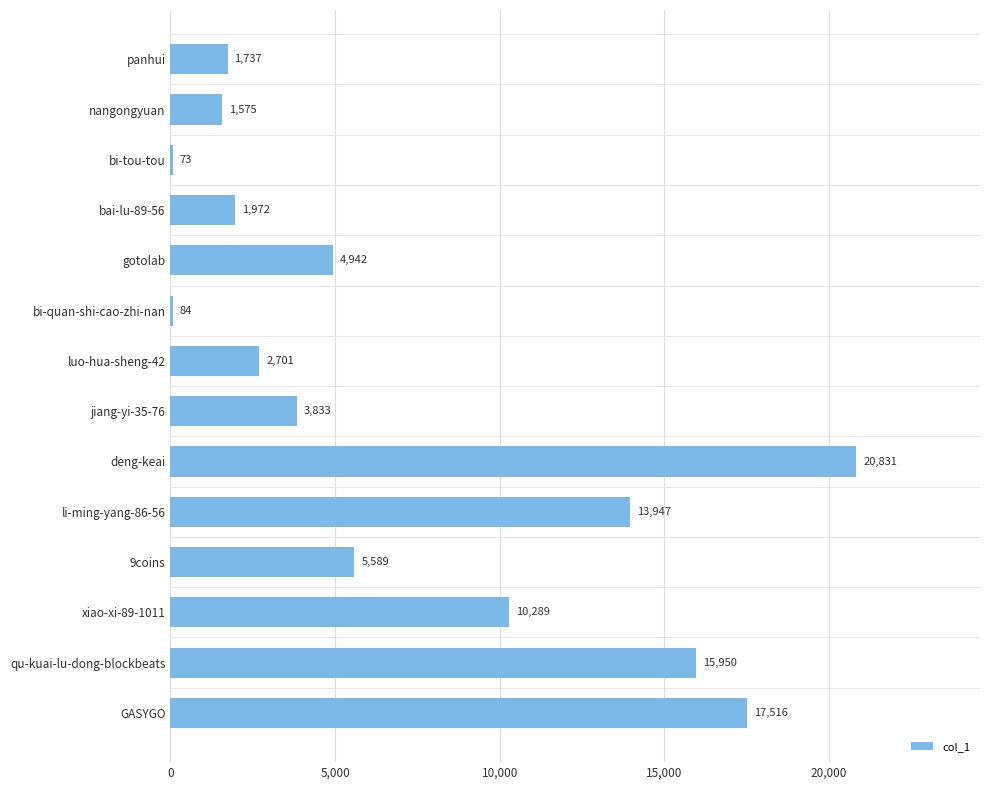

Does the chart contain stacked bars?

No